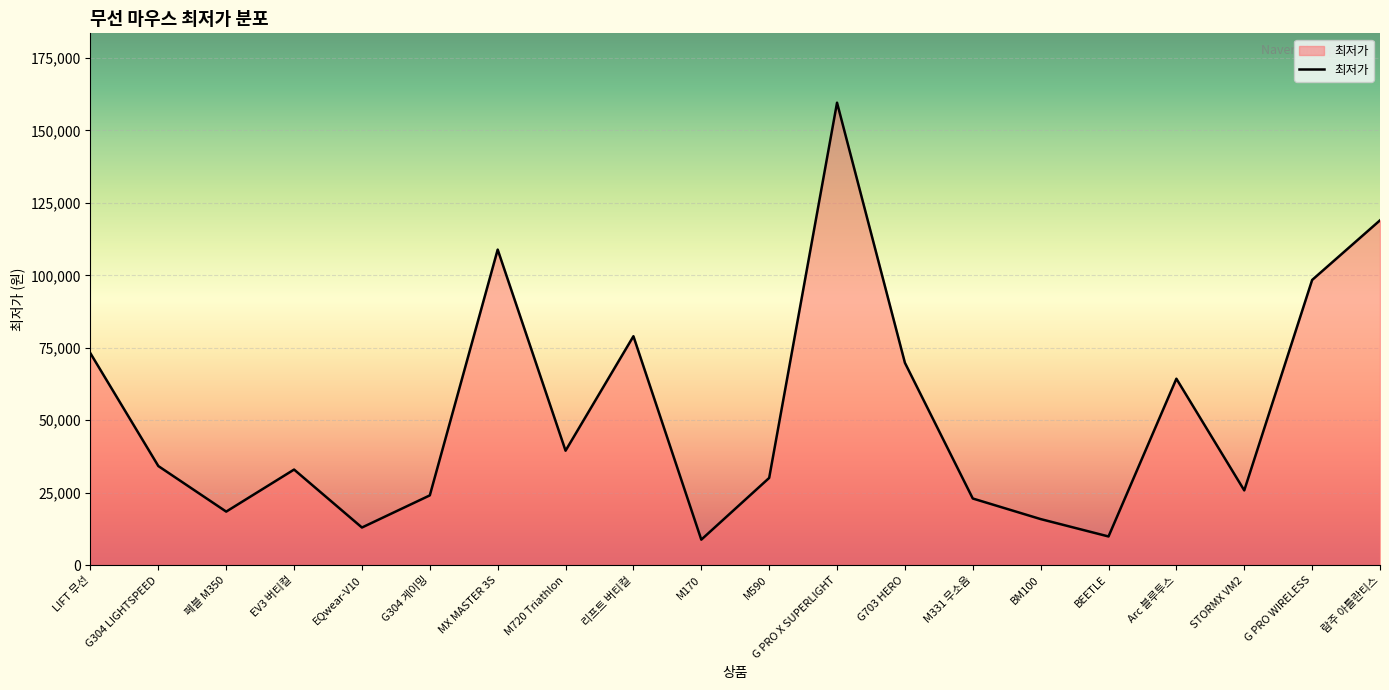

What is the sum of all values?

1047910